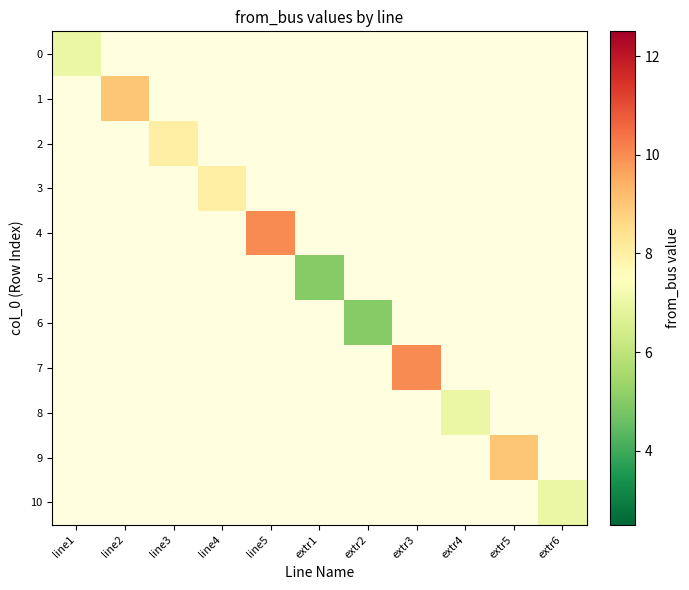

Count the number of categories in the chart.

11